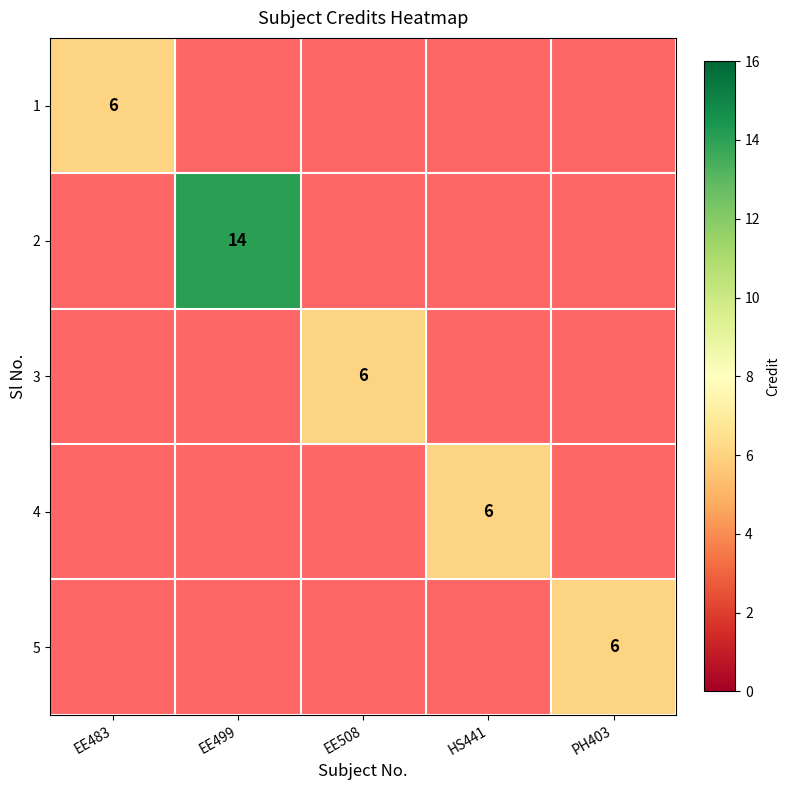

Count the number of data series in this chart.

5